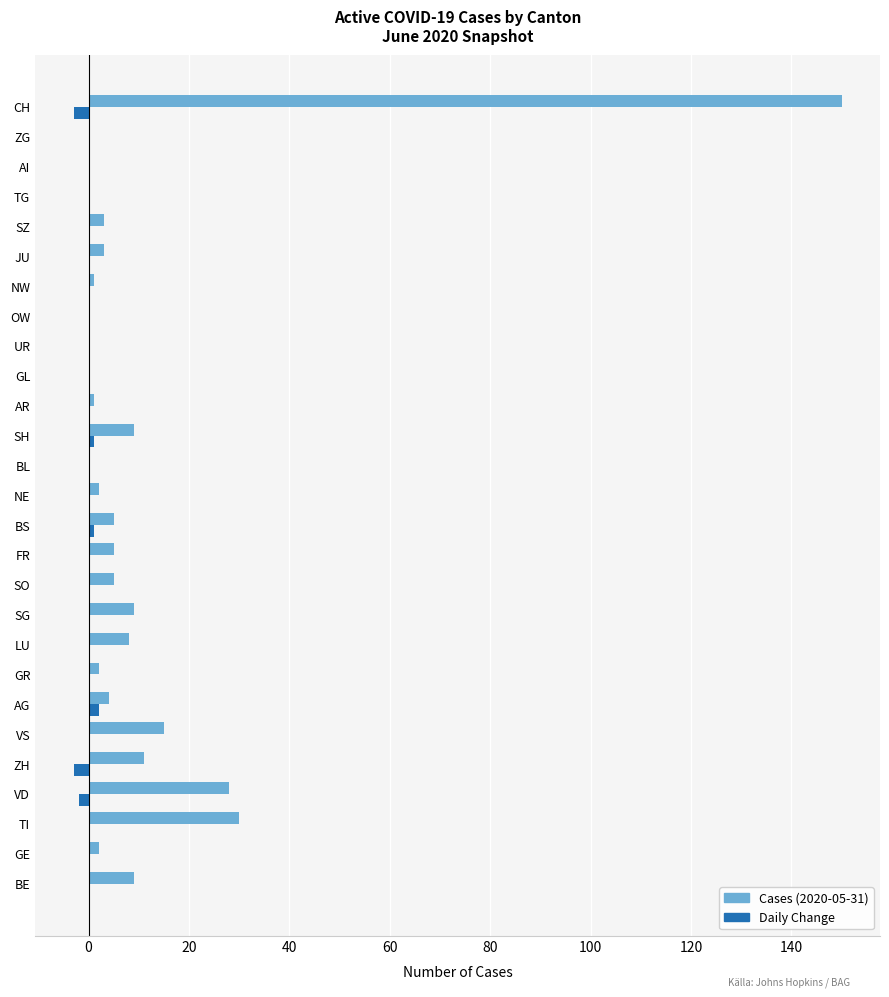

At which category is the sum across all series the highest?

CH